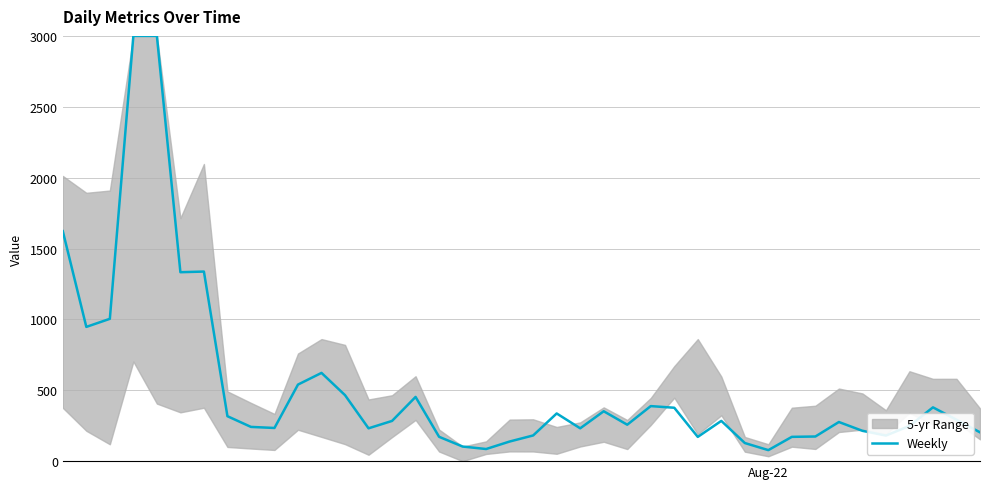

True or false: there are more than 1 points higher than both neighbors.

True